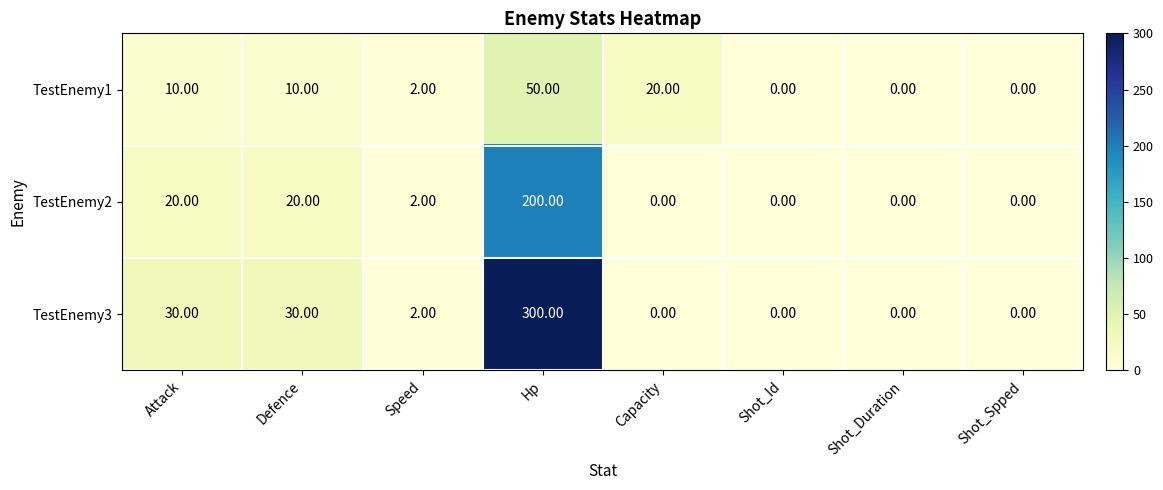

What is the difference between the highest and lowest values at Hp?

250